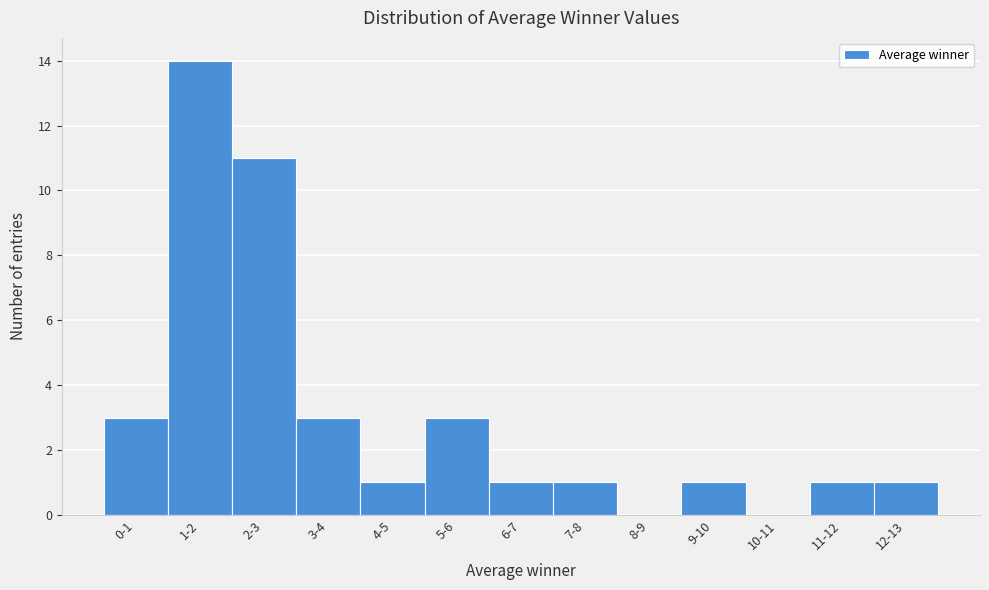

Reading left to right, what are all the values shown in this chart?

0-1=3	1-2=14	2-3=11	3-4=3	4-5=1	5-6=3	6-7=1	7-8=1	8-9=0	9-10=1	10-11=0	11-12=1	12-13=1